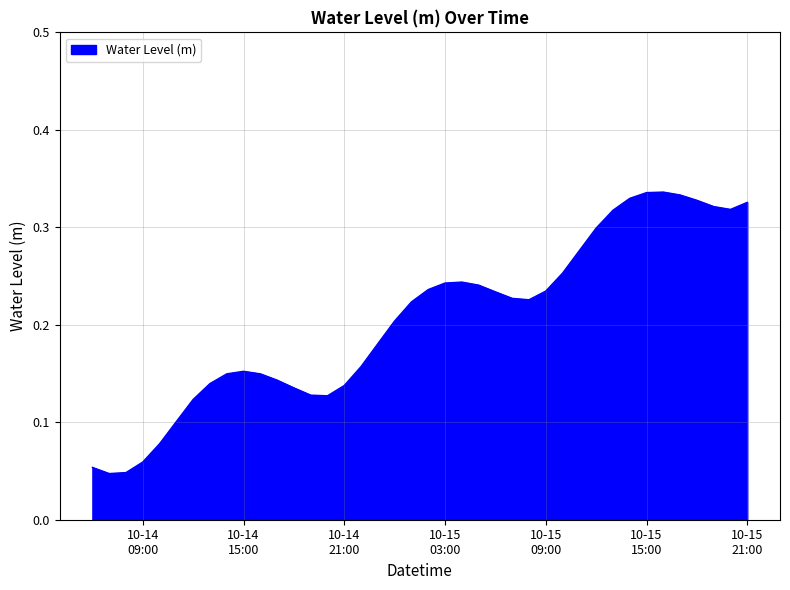

How many values are between 0 and 1?

40